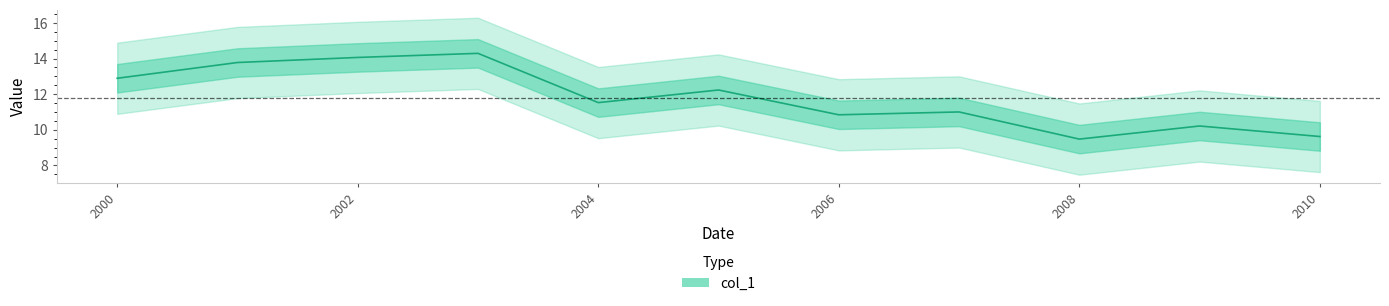

What is the minimum value shown in the chart?

9.5